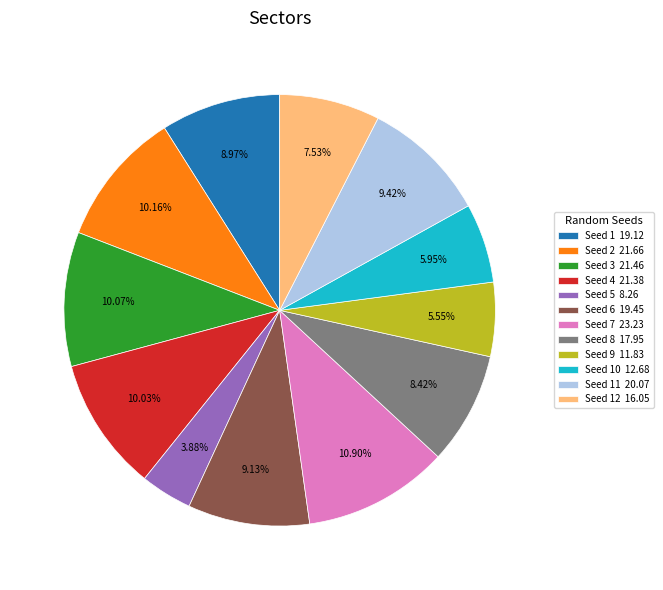

Between Seed 5 8.26 and Seed 11 20.07, which is larger?

Seed 11 20.07